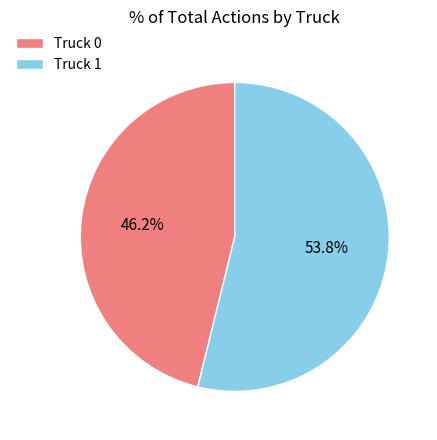

True or false: Truck 0 accounts for 46% of the total.

True